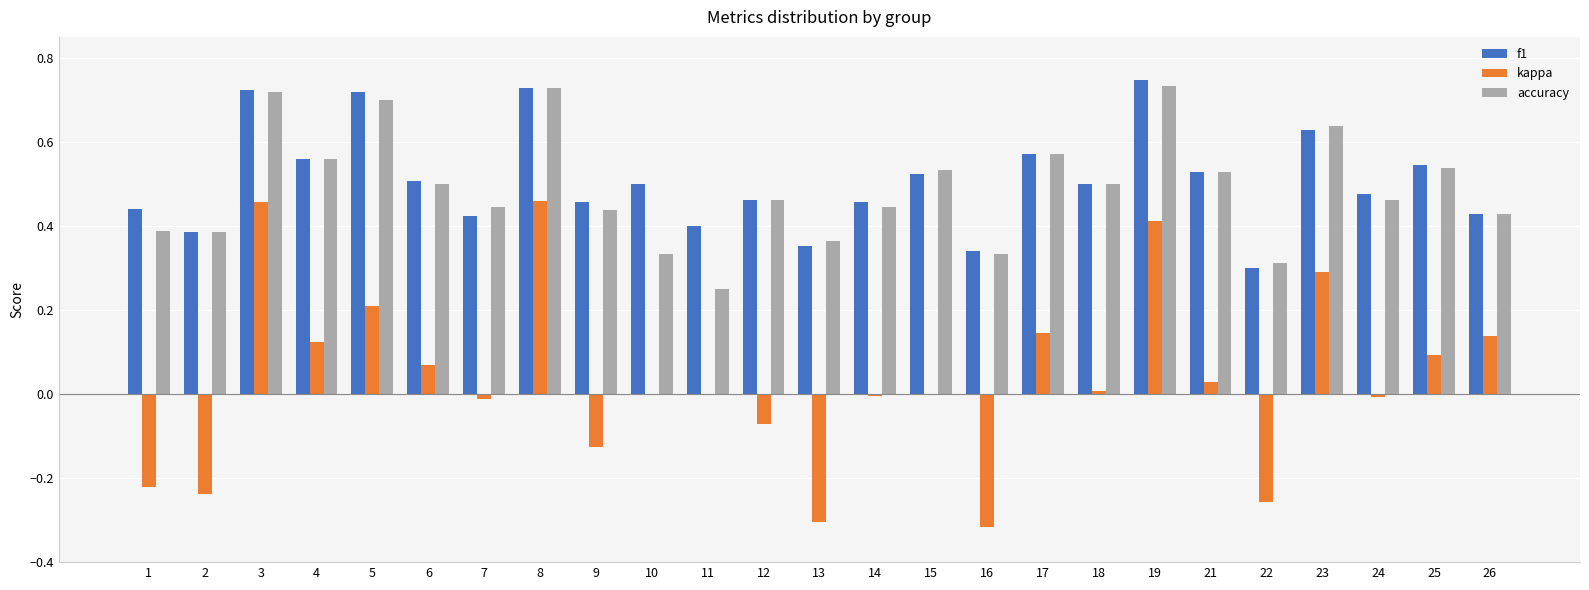

How many data points does each series have?

25